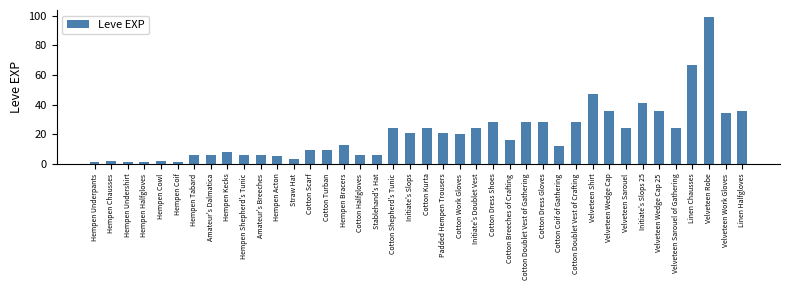

What is the sum of all values?

809